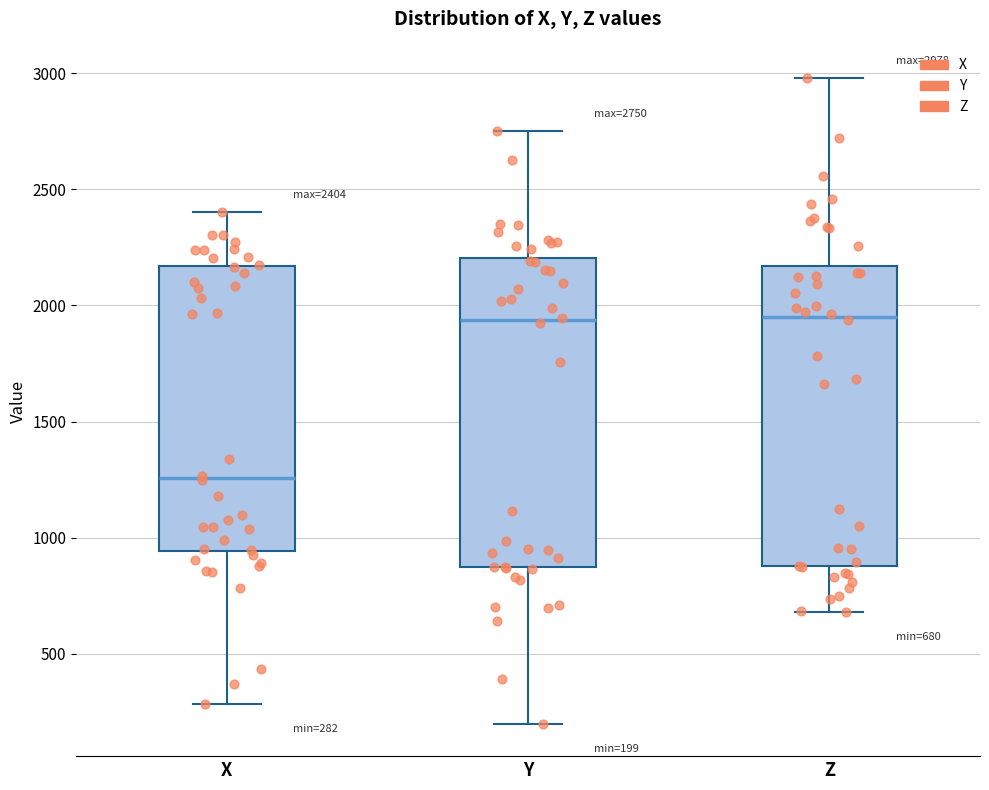

Which box has the lowest median line?

X